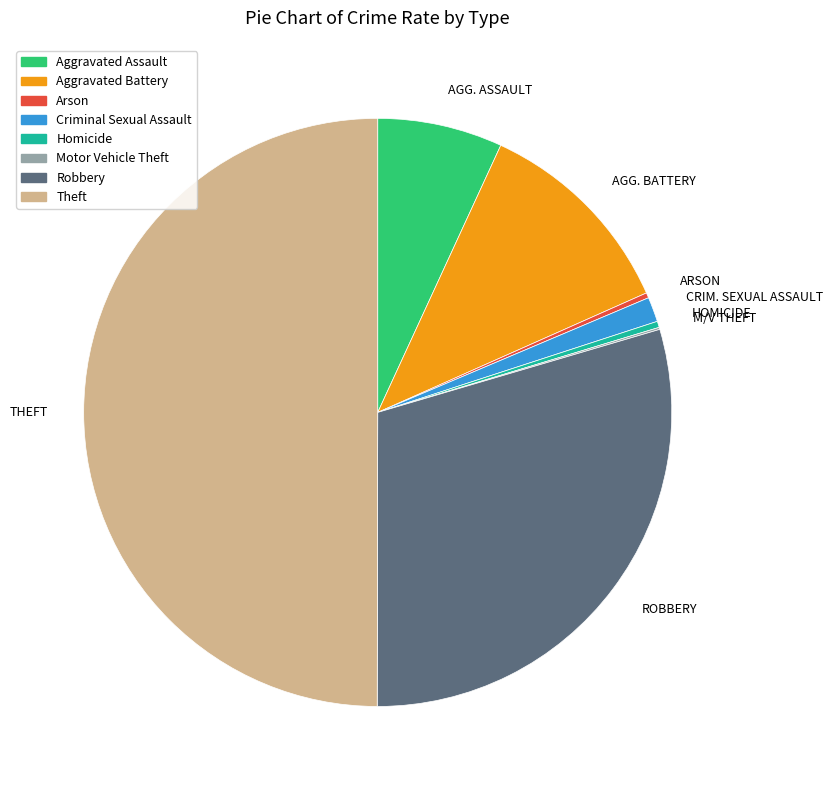

True or false: THEFT accounts for 50% of the total.

True